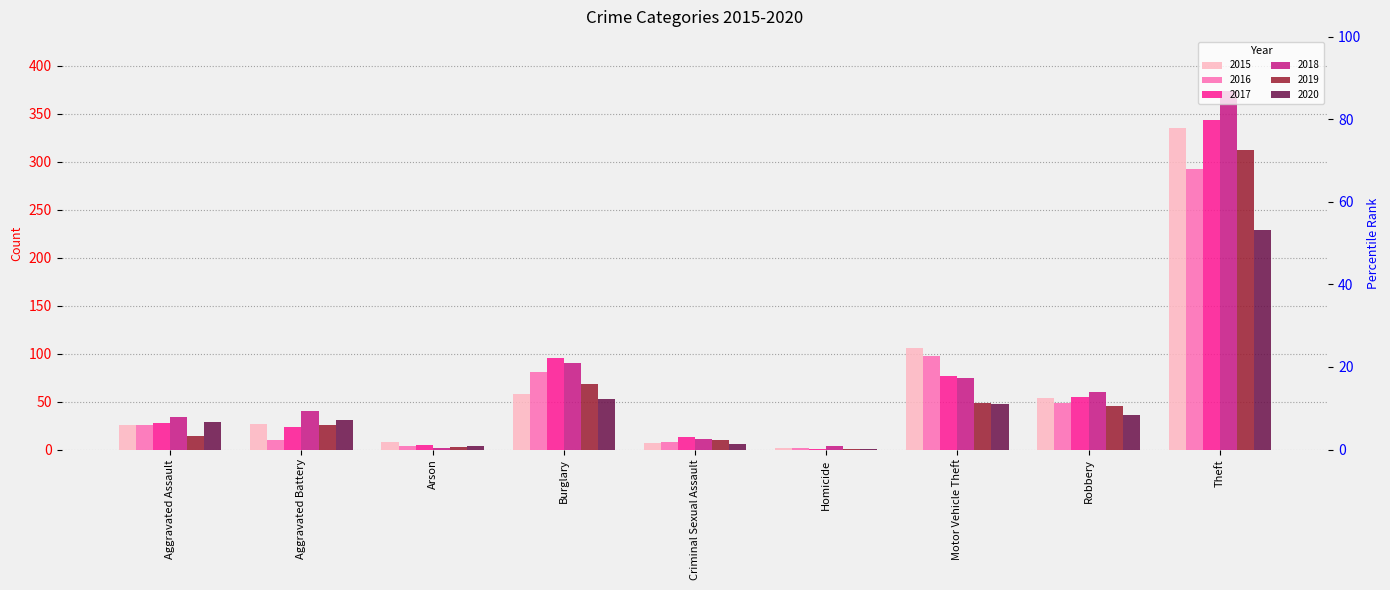

What is the value of the 2016 bar at the 3rd from the left?

4